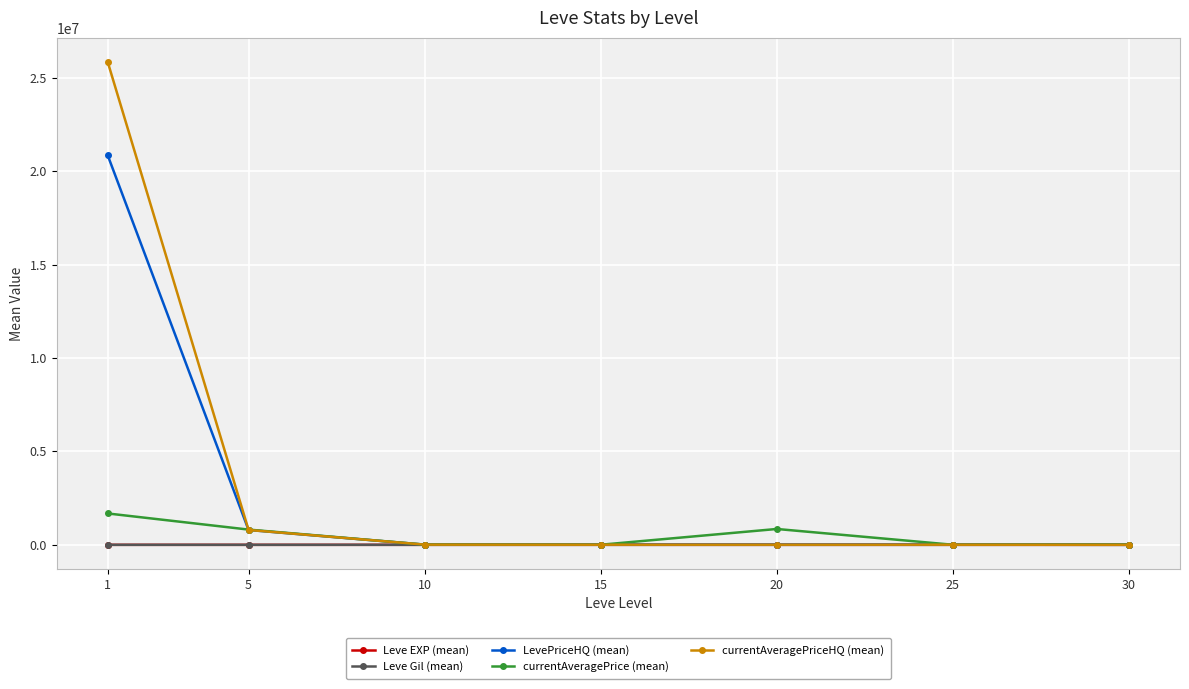

What is the value of the LevePriceHQ (mean) point at the 7th from the left?

1916.8